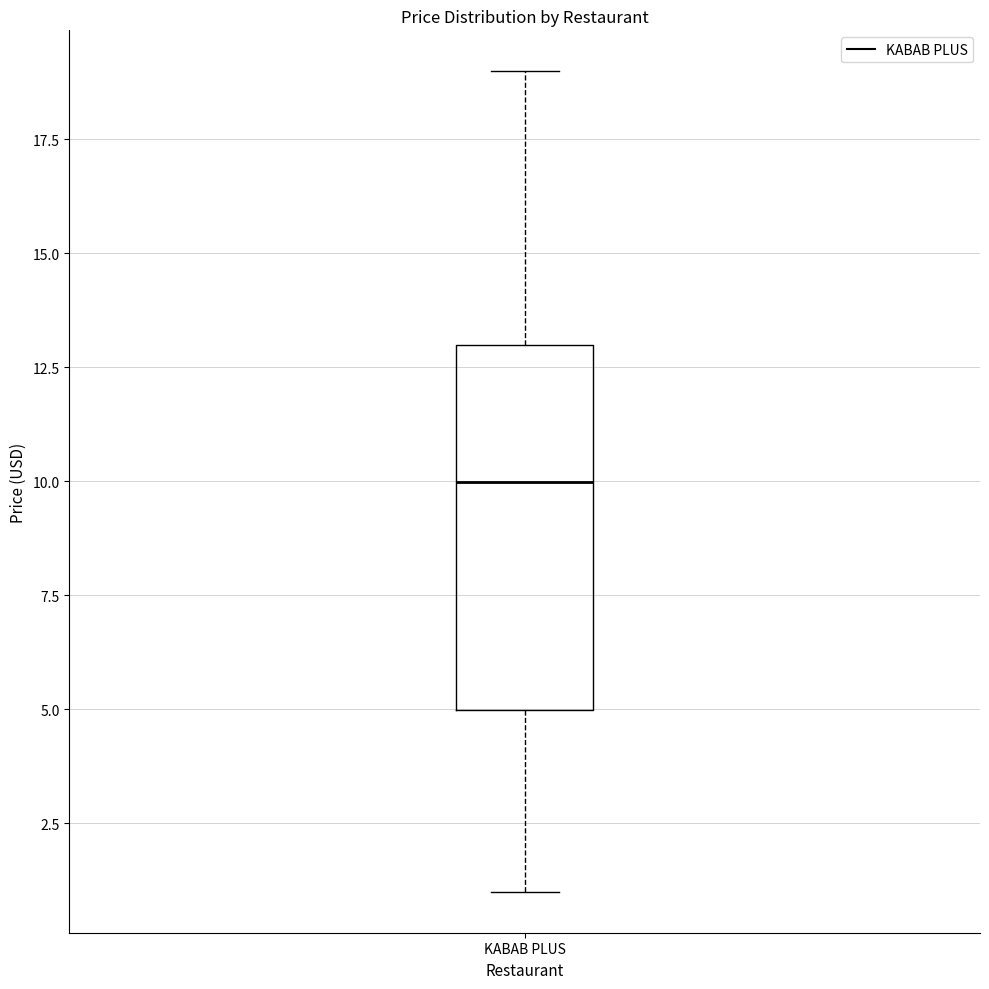

Transcribe this box plot: give where the median line is, the range the box spans, and where the two whiskers end, as read against the y-axis. The values are not printed on the chart, so give them approximately, as read against the axis.

median 10, box 5 to 13, whiskers 1 to 19